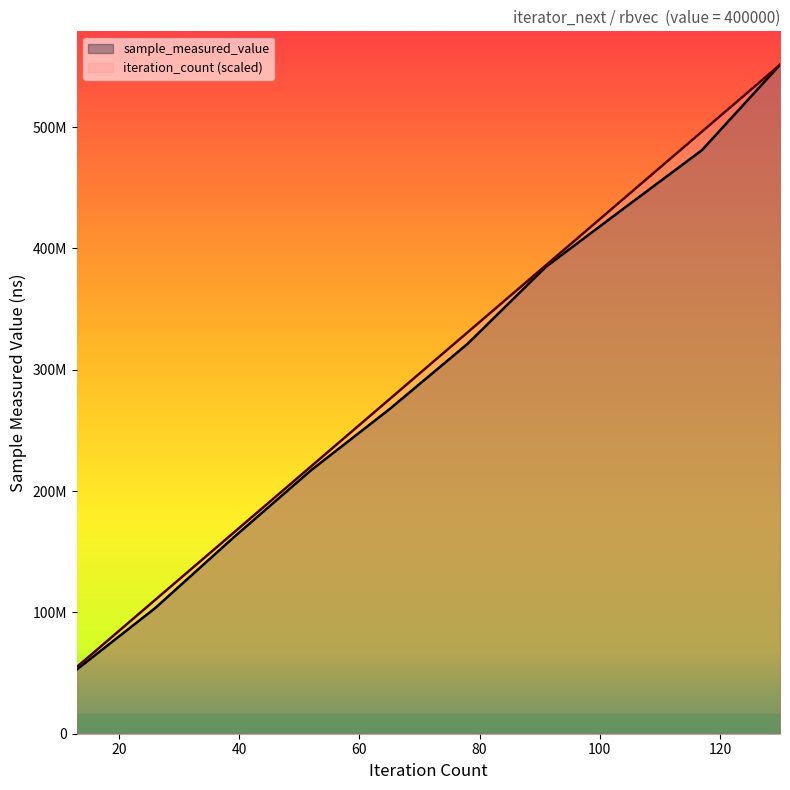

What is the difference between the maximum and minimum values in the iteration_count series?

496262794.5